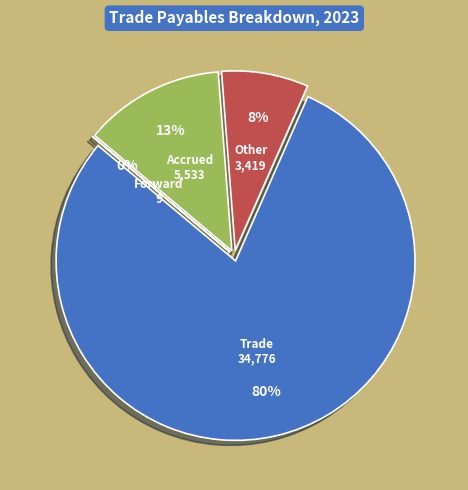

Which has a higher value, Trade payables due to related parties or Accrued expenses?

Trade payables due to related parties